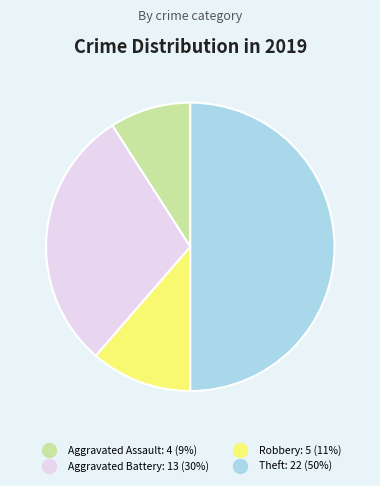

What is the smallest slice in the pie chart?

Aggravated Assault